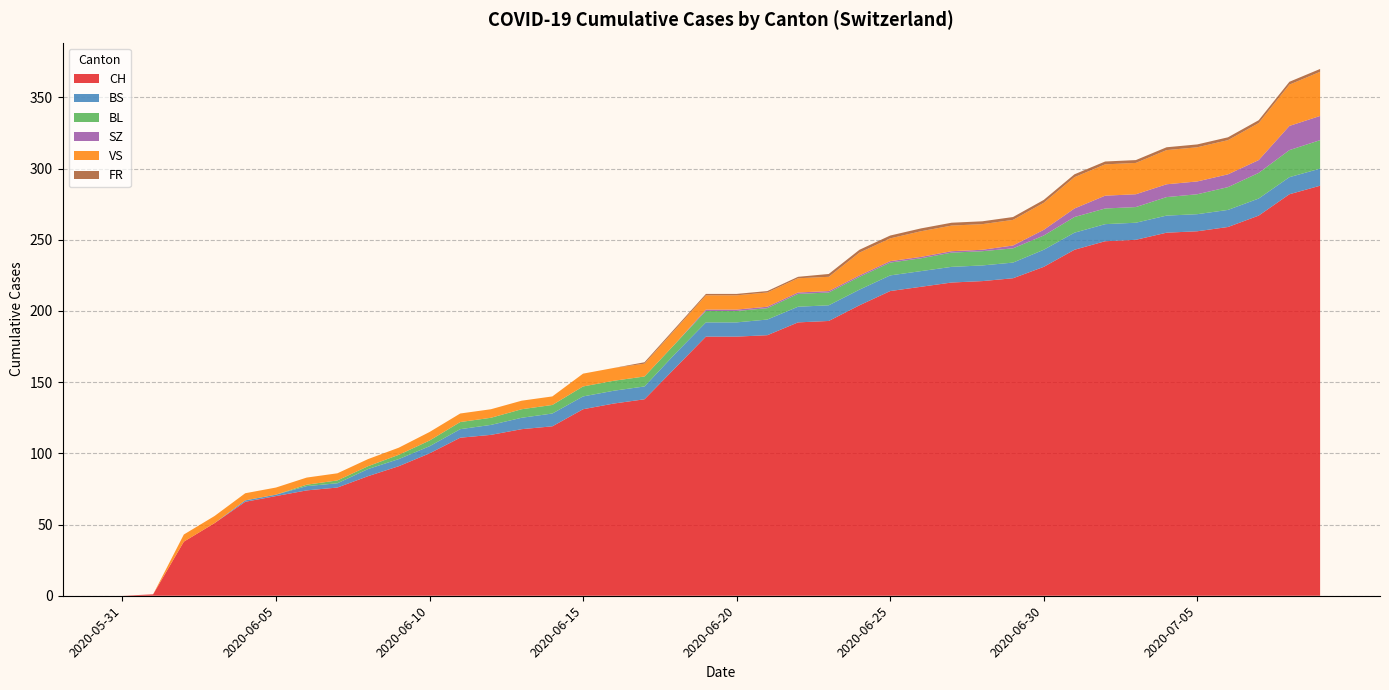

Reading left to right, what are all the values shown in this chart?

CH: 0	1	38	51	66	70	74	76	84	91	100	111	113	117	119	131	135	138	160	182	182	183	192	193	204	214	217	220	221	223	231	243	249	250	255	256	259	267	282	288
BS: 0	0	0	0	1	1	3	3	5	5	5	6	7	8	9	9	9	9	10	10	10	11	11	11	11	11	11	11	11	11	12	12	12	12	12	12	12	12	12	12
BL: 0	0	0	0	0	0	1	2	2	3	4	5	5	6	6	7	7	7	7	8	8	8	9	9	9	9	9	10	10	10	10	11	11	11	13	14	16	18	19	20
SZ: 0	0	0	0	0	0	0	0	0	0	0	0	0	0	0	0	0	0	0	1	1	1	1	1	1	1	1	1	1	2	4	6	9	9	9	9	9	9	17	17
VS: 0	0	5	5	5	5	5	5	5	5	6	6	6	6	6	9	9	9	10	10	10	10	10	10	16	16	18	18	18	18	19	22	22	22	24	24	24	26	29	31
FR: 0	0	0	0	0	0	0	0	0	0	0	0	0	0	0	0	0	1	1	1	1	1	1	2	2	2	2	2	2	2	2	2	2	2	2	2	2	2	2	2